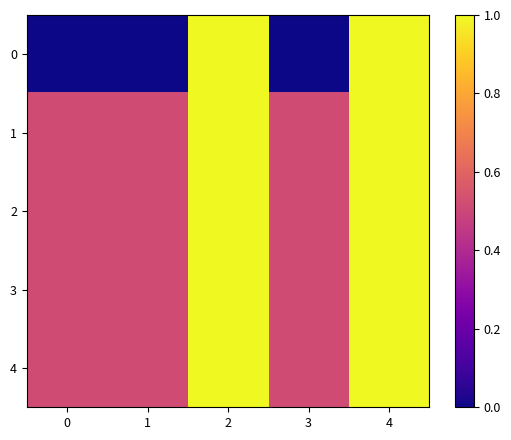

What is the total value across all series at 1?

2.1